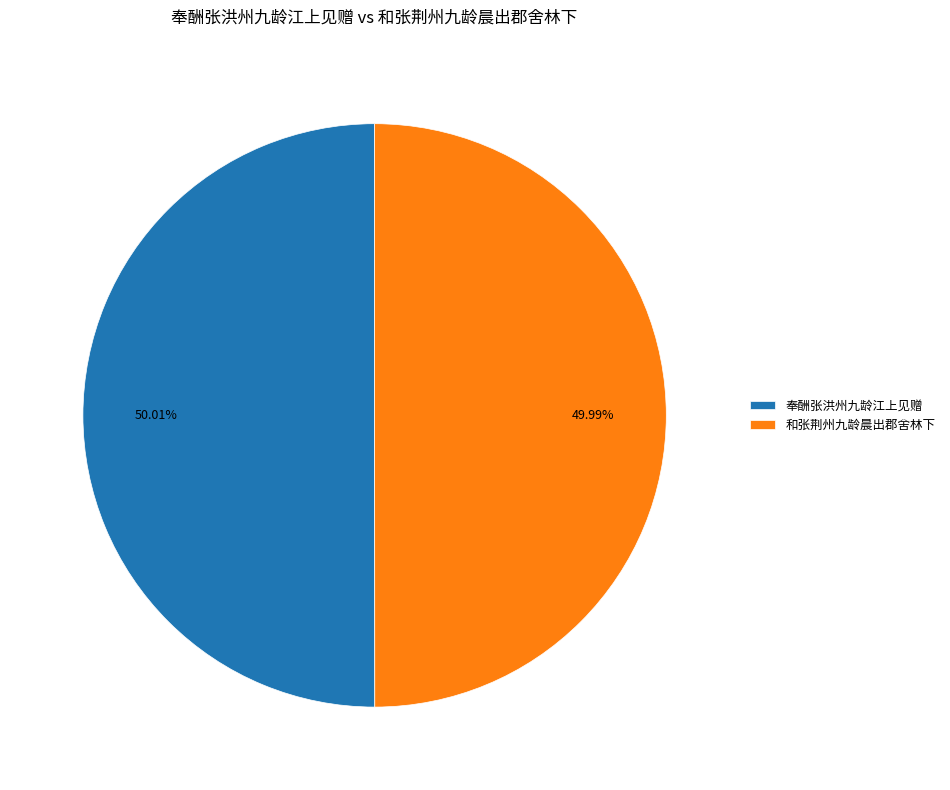

To the nearest percent, what percentage of the pie is 和张荆州九龄晨出郡舍林下?

50%